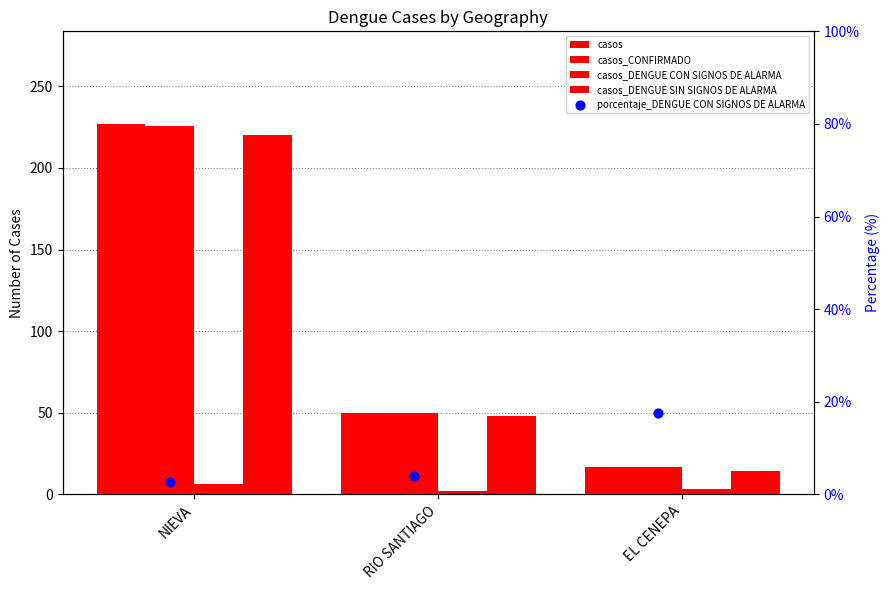

At how many categories does at least one series exceed 4?

3